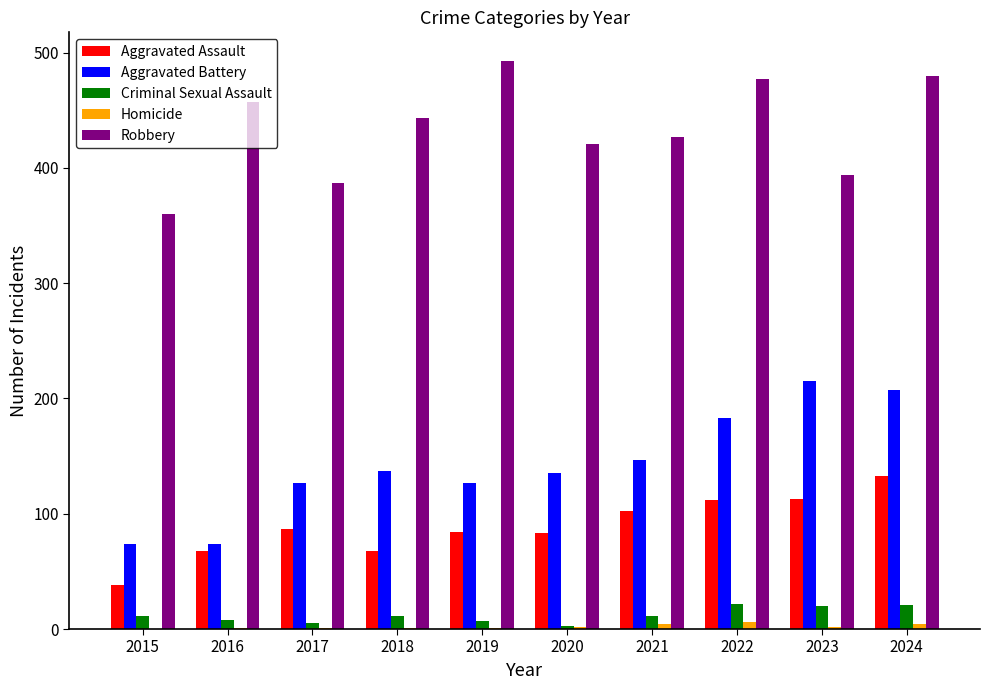

Are the bars horizontal?

No